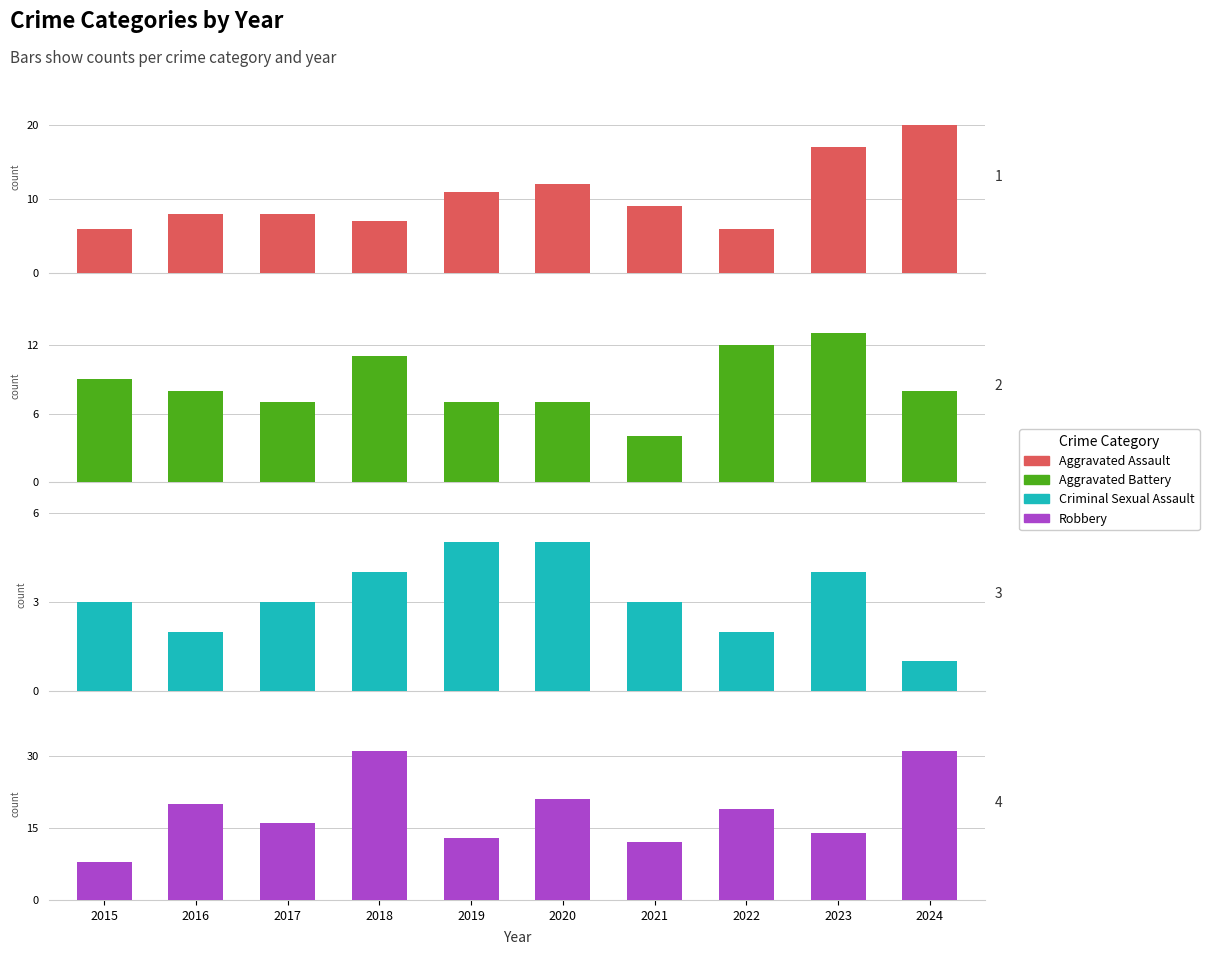

At which category is the sum across all series the highest?

2024